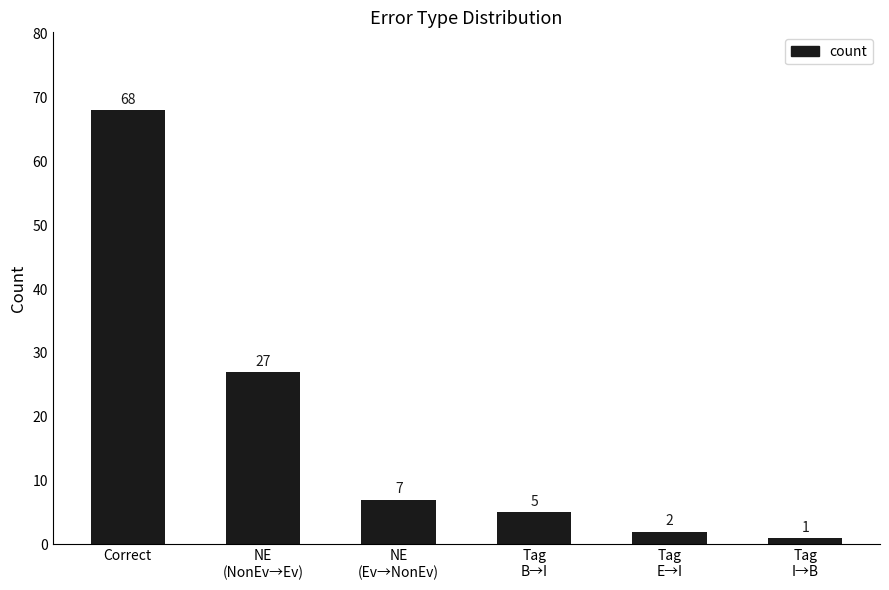

Are the bars horizontal?

No